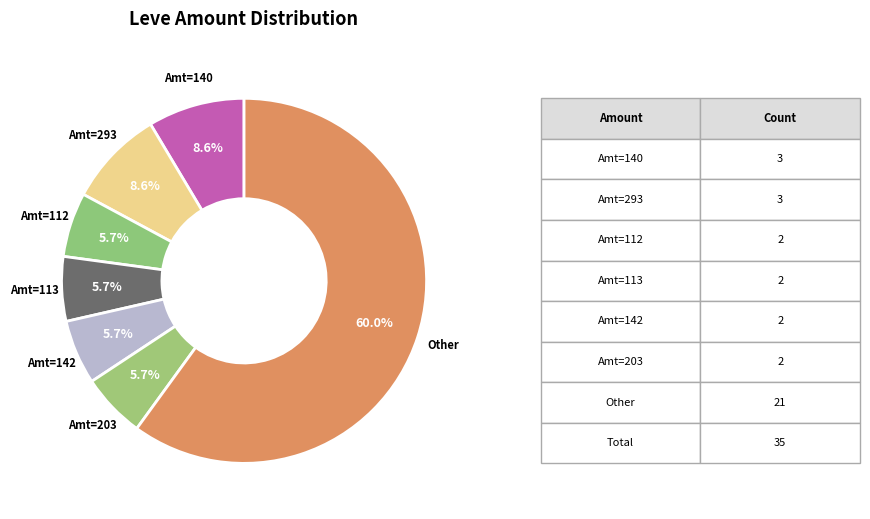

Which category has the biggest portion of the pie?

Other